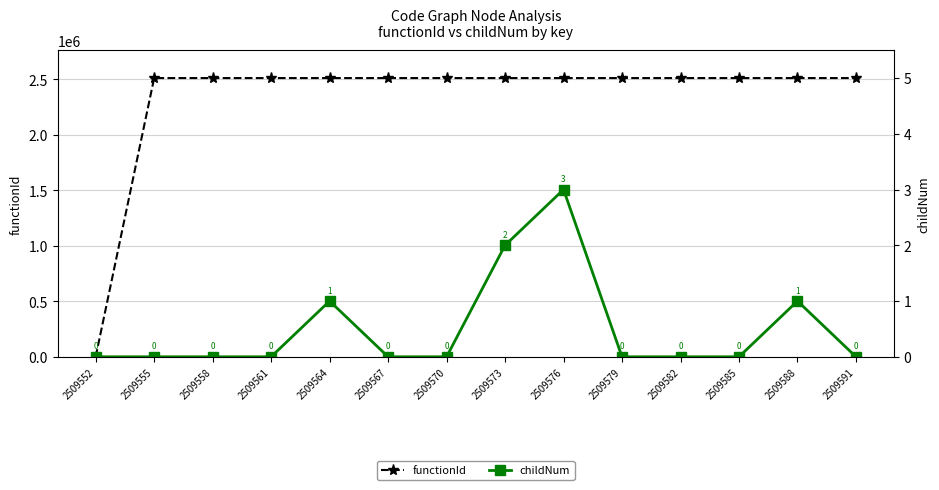

Which series changed the most between 2509552 and 2509564?

functionId